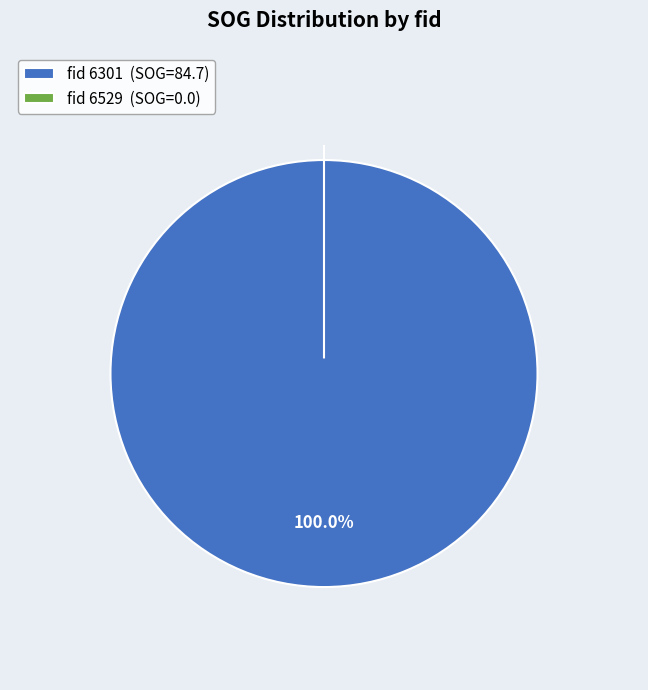

To the nearest percent, what percentage of the pie is 6301?

100%